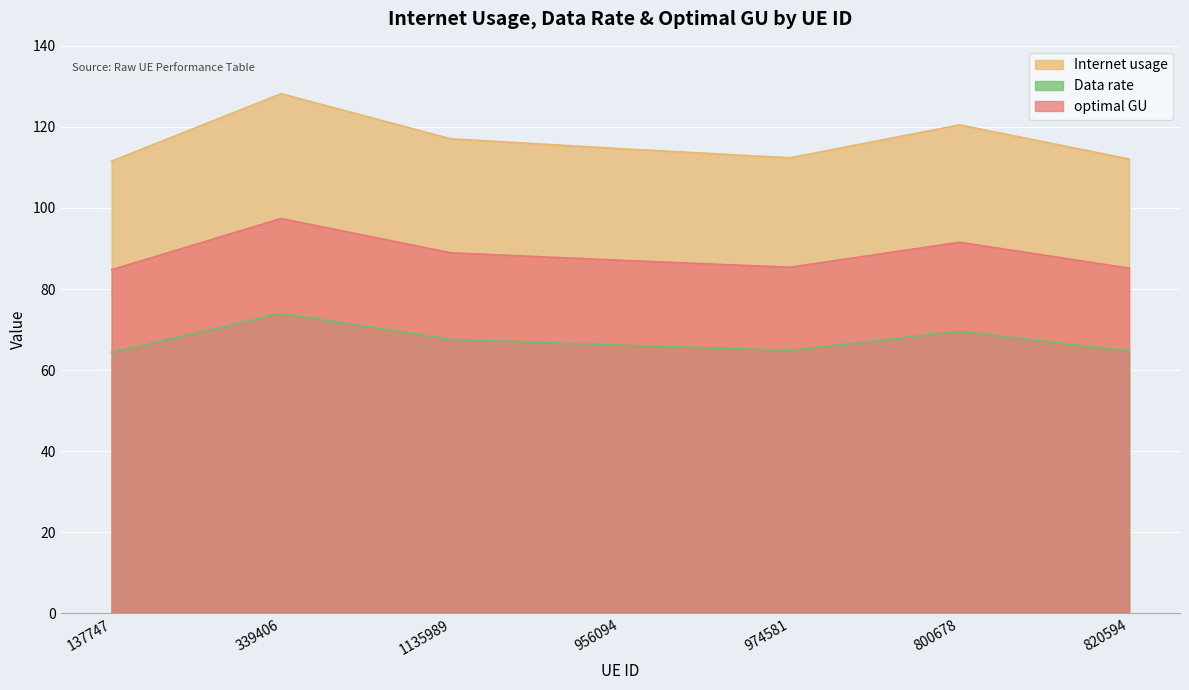

What is the minimum value shown in the chart?

64.4